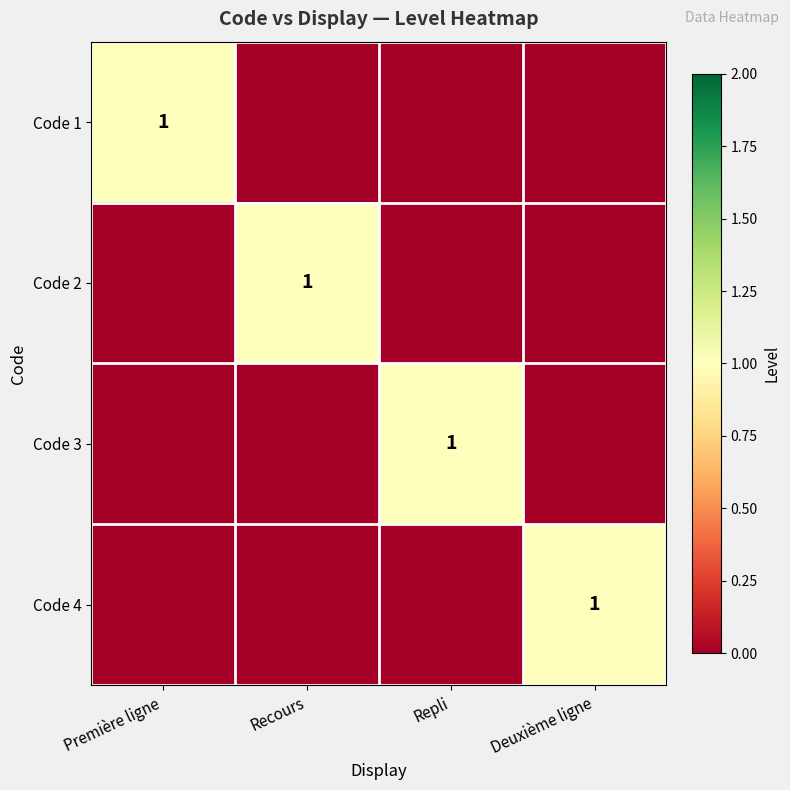

What is the total value across all series at Repli?

1